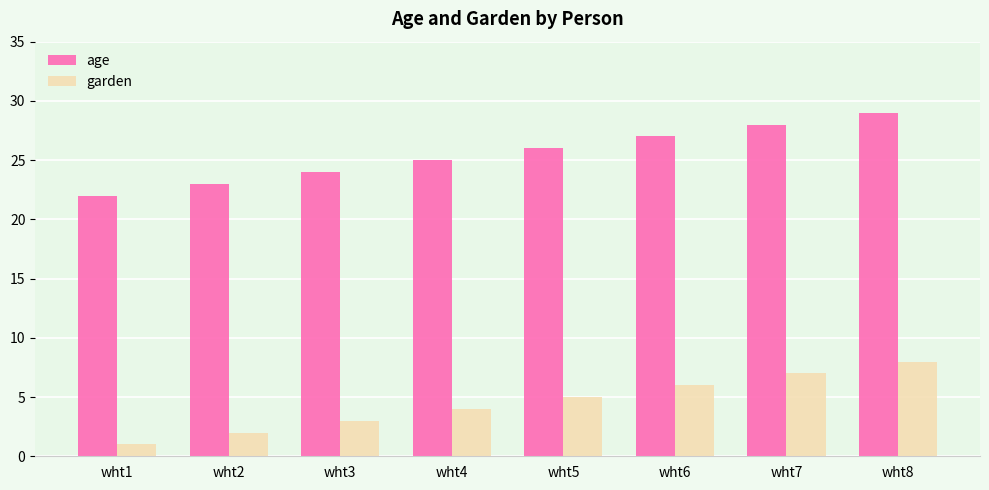

Is the value of garden at wht6 greater than the value of age at wht3?

No